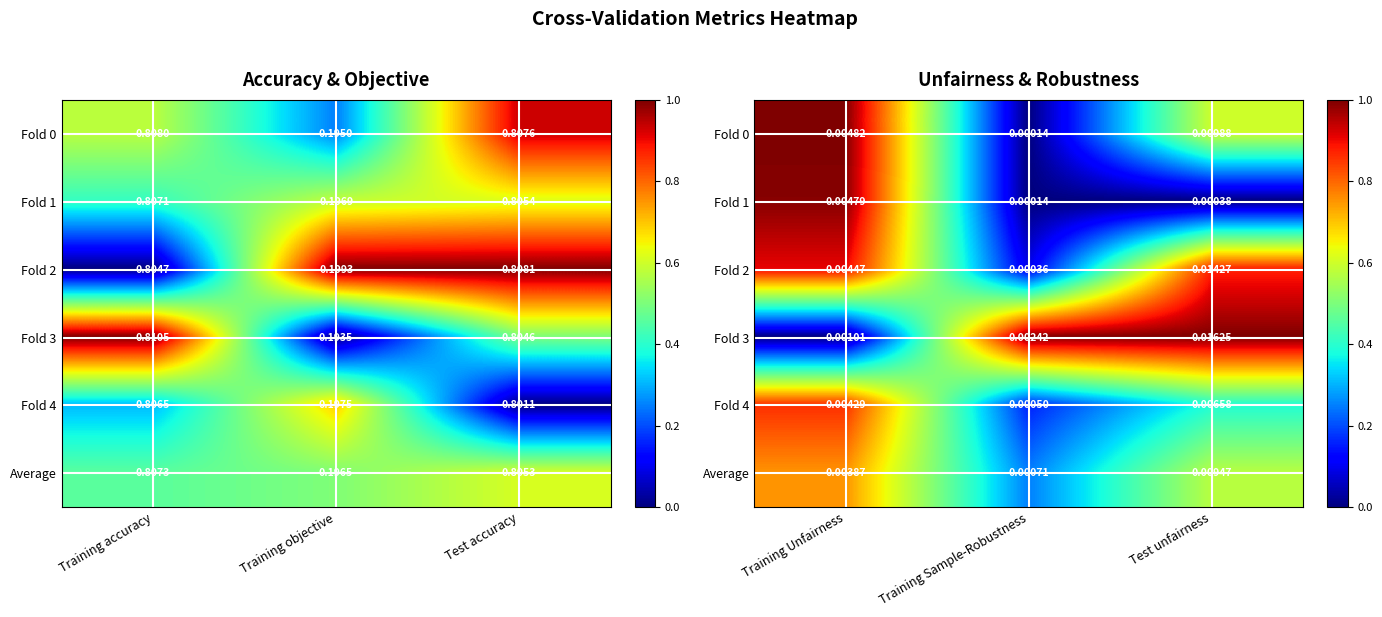

True or false: Fold 0 has a value of 0.2 at Test unfairness.

False